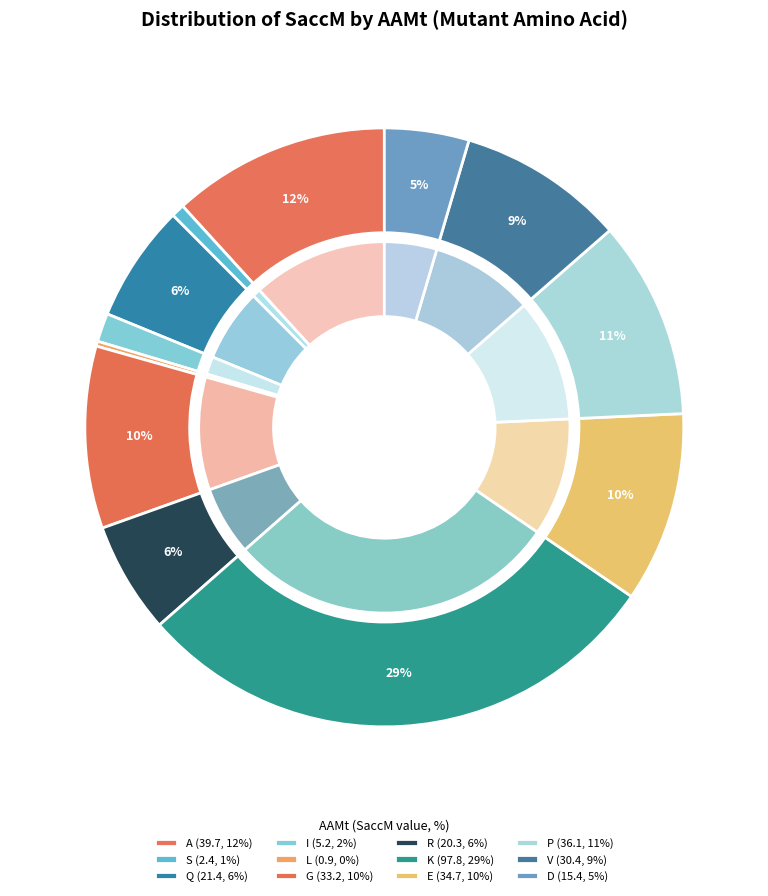

To the nearest percent, what is the combined percentage of S and R?

7%